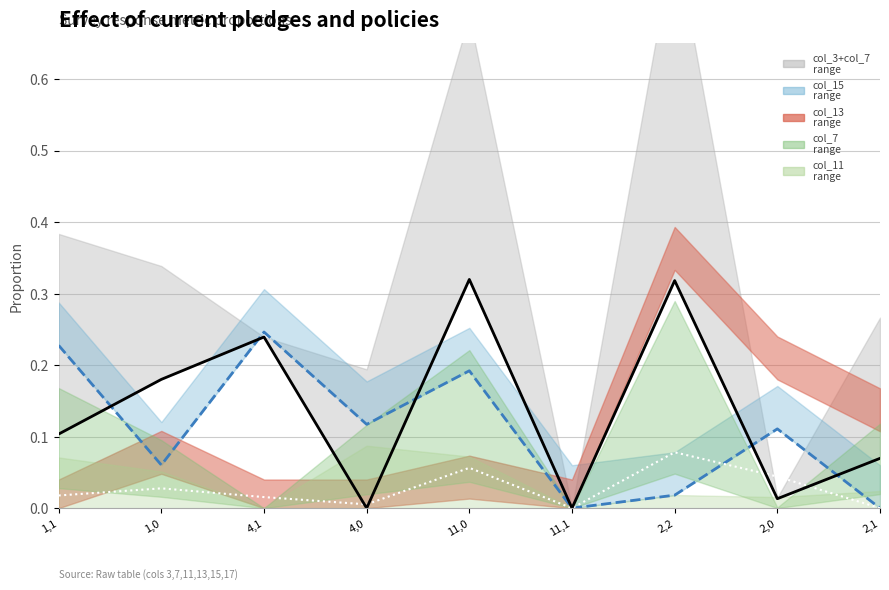

Which series has the largest total across all categories?

col_3